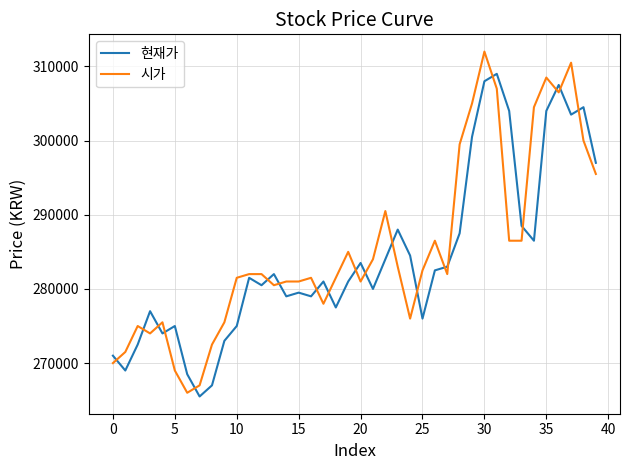

What is the highest value of the 현재가 series?

309000